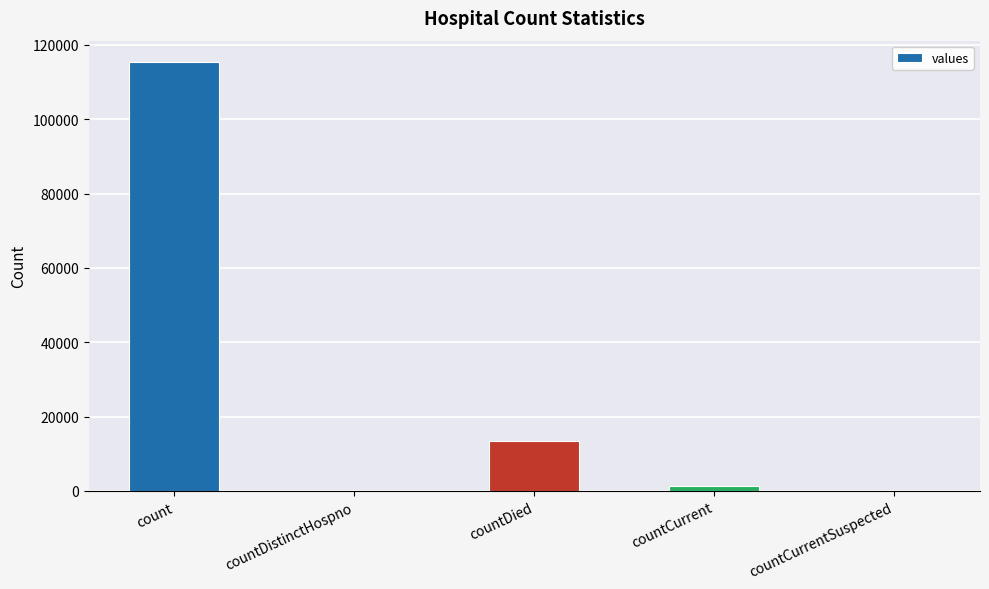

What is the change in value from count to countDistinctHospno?

-115379